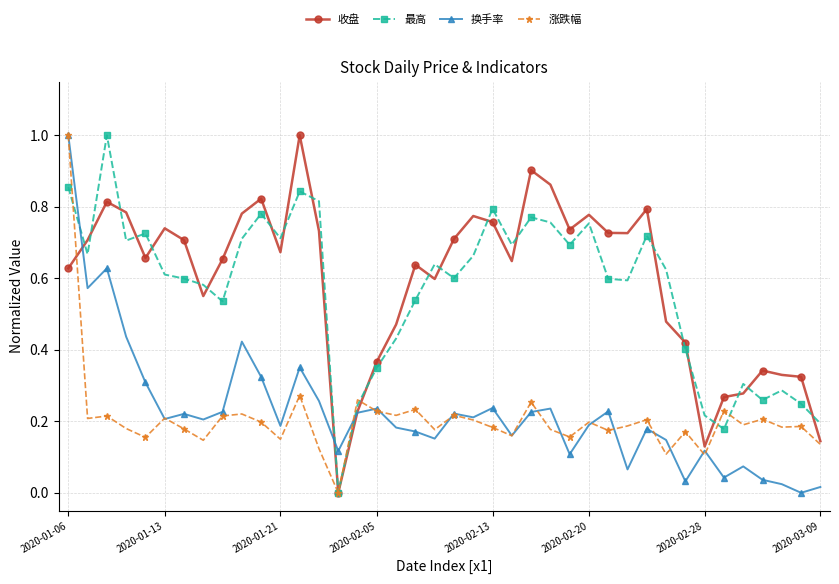

True or false: 换手率 and 最高 cross at least once.

True